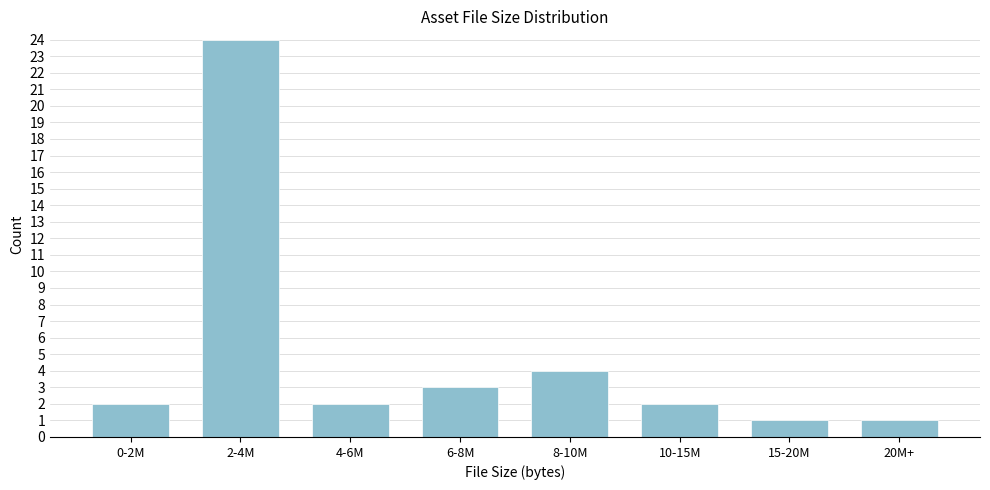

Reading left to right, transcribe all the data shown in this chart.

0-2M=2	2-4M=24	4-6M=2	6-8M=3	8-10M=4	10-15M=2	15-20M=1	20M+=1